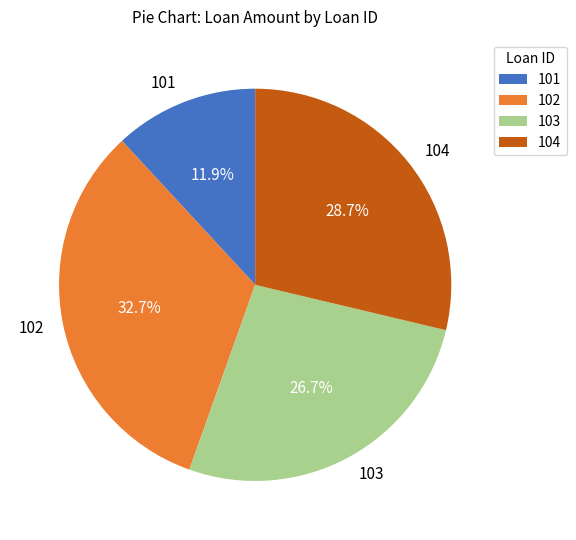

Which slice is the smallest?

101